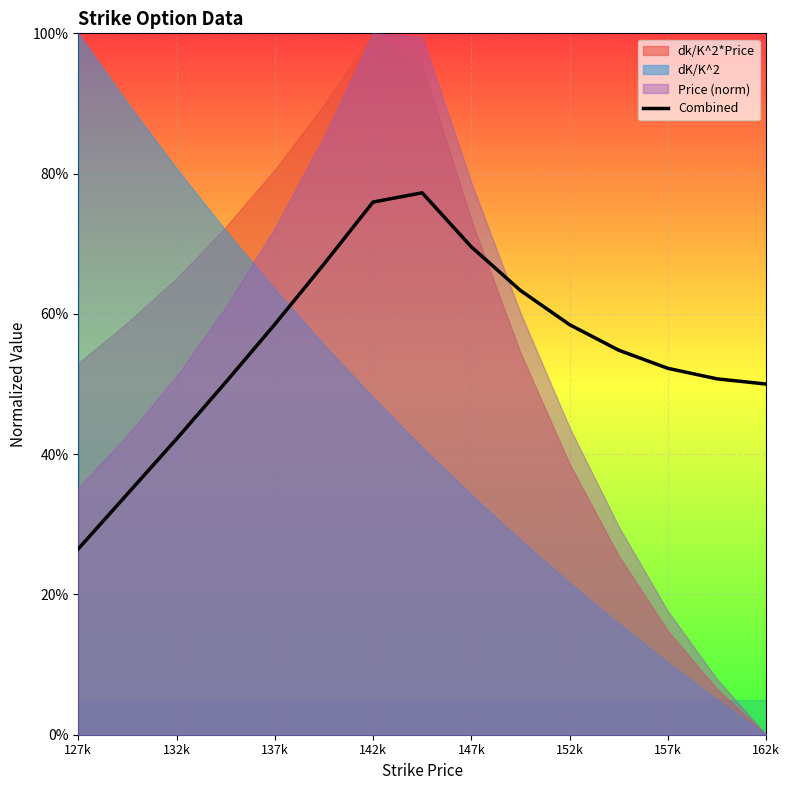

What is the sum of all values?

8.3